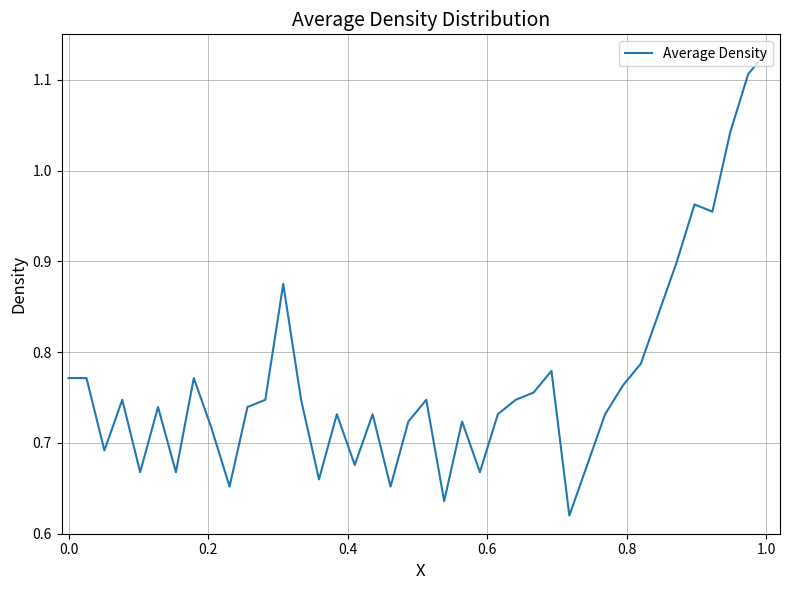

What is the difference between the maximum and minimum values?

0.5